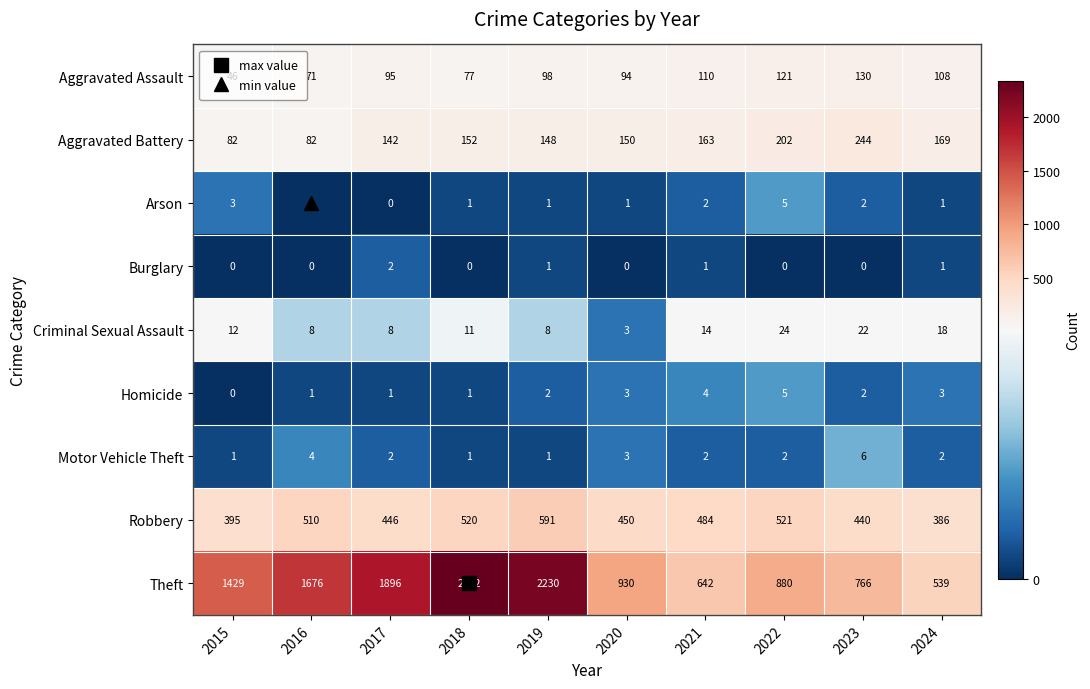

Which series has the largest range (max minus min)?

Theft